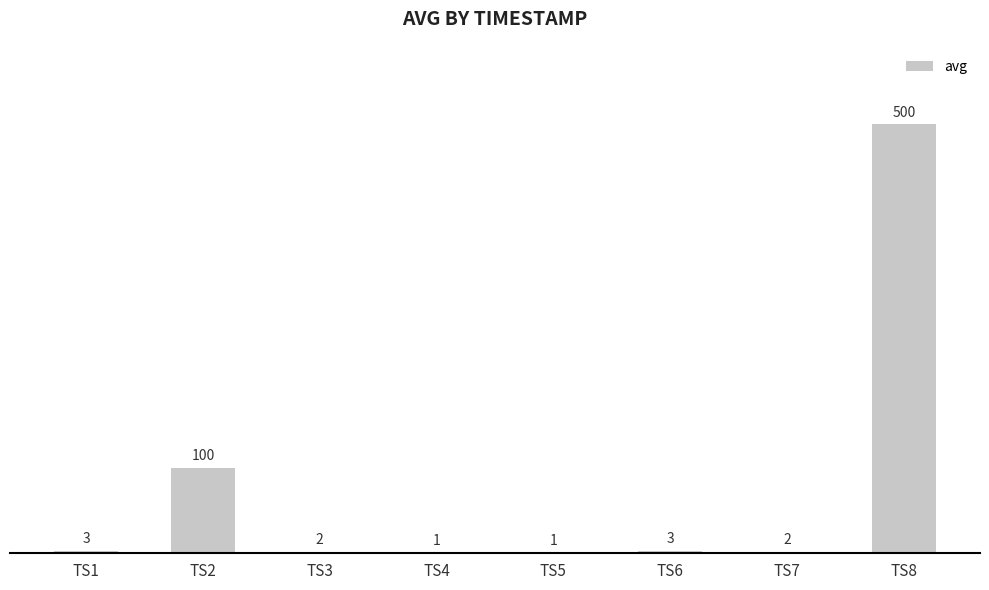

What is the greatest value displayed?

500